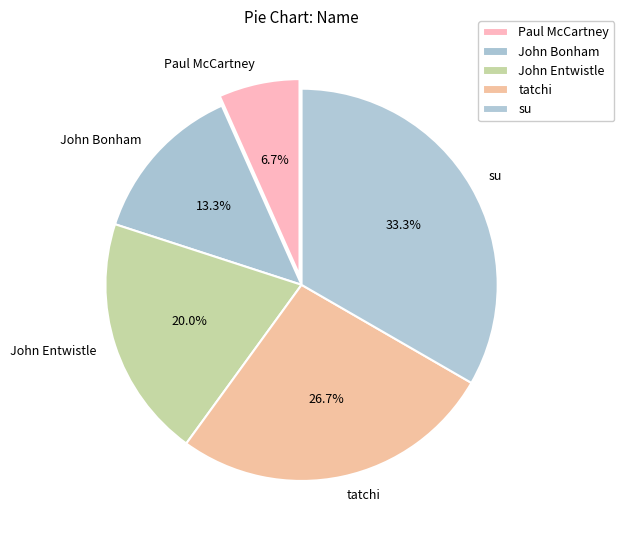

How much of the chart is everything except Paul McCartney?

93.3%